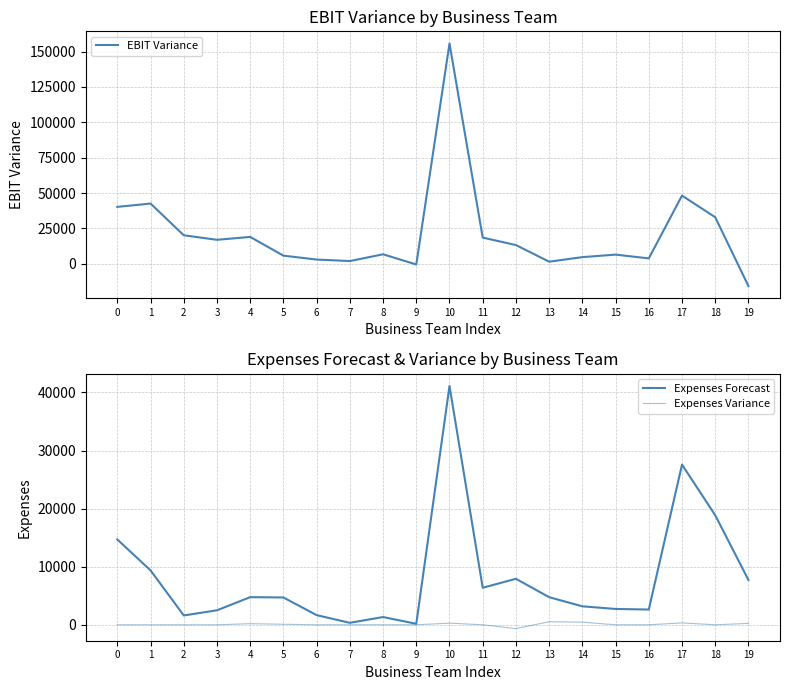

How many data points does each series have?

20